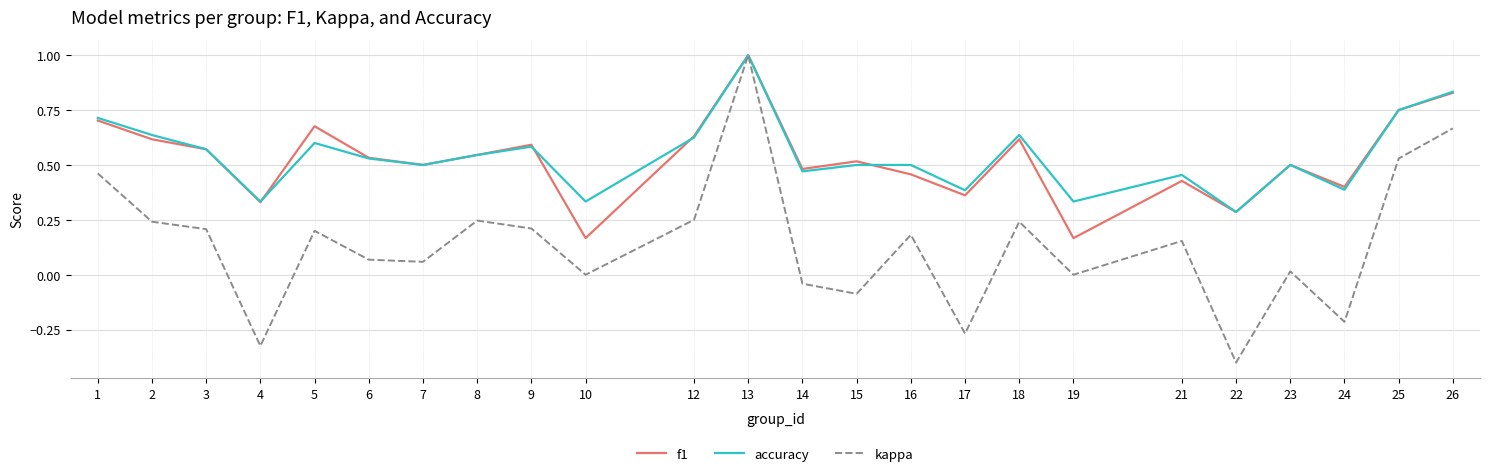

Is it true that f1 equals 0.6 at 2?

True